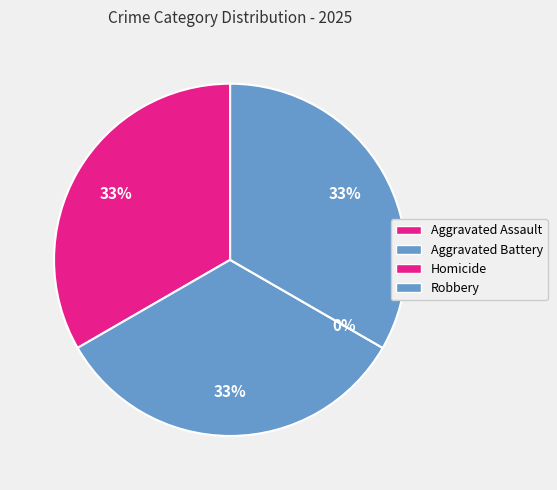

True or false: Aggravated Assault accounts for 28% of the total.

False